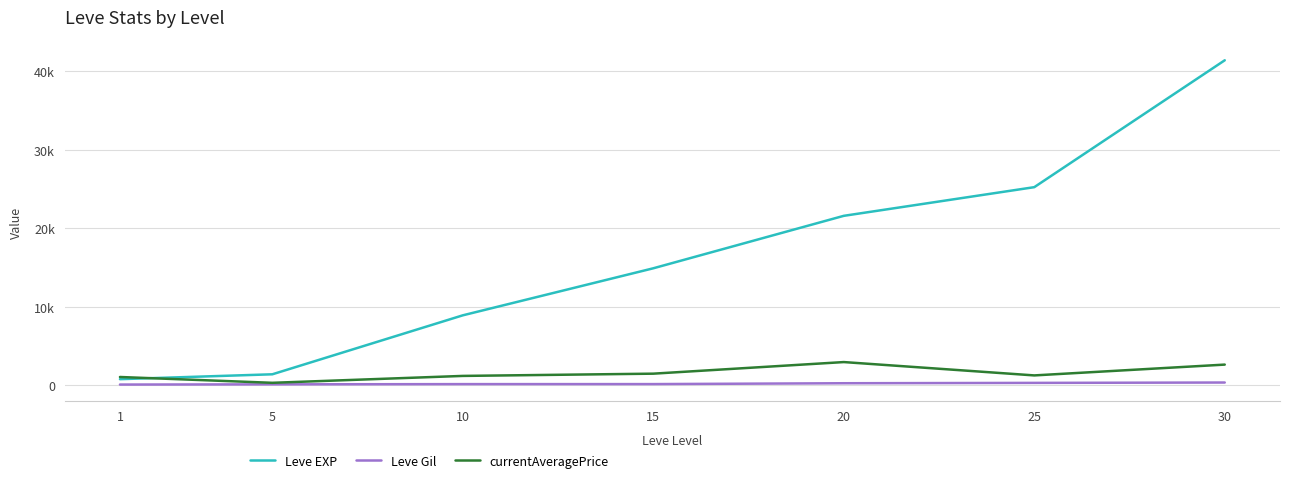

True or false: Leve Gil has more than 1 points higher than both neighbors.

False